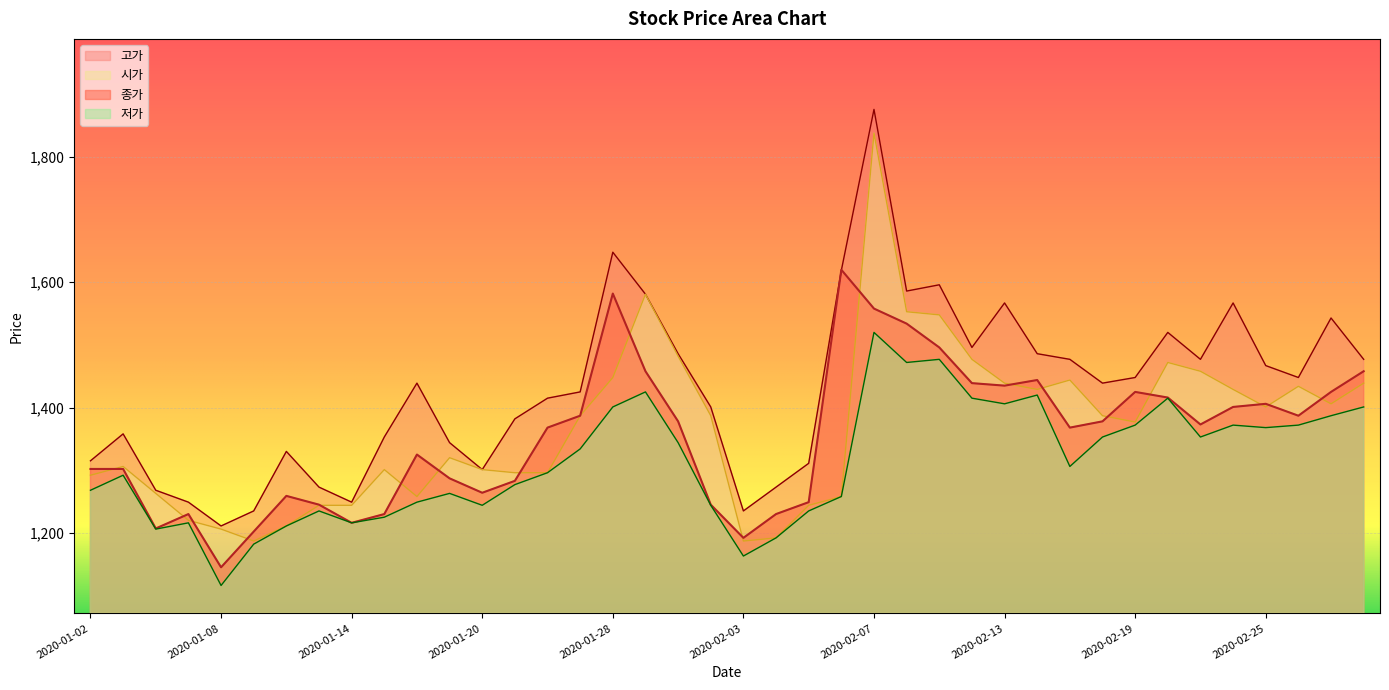

Between 2020-01-06 and 2020-02-12, which series saw the biggest shift?

종가